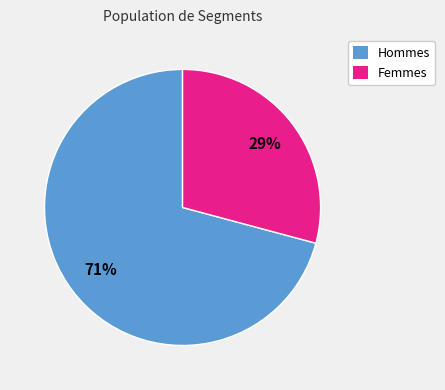

To the nearest percent, what percentage of the pie is Hommes?

71%